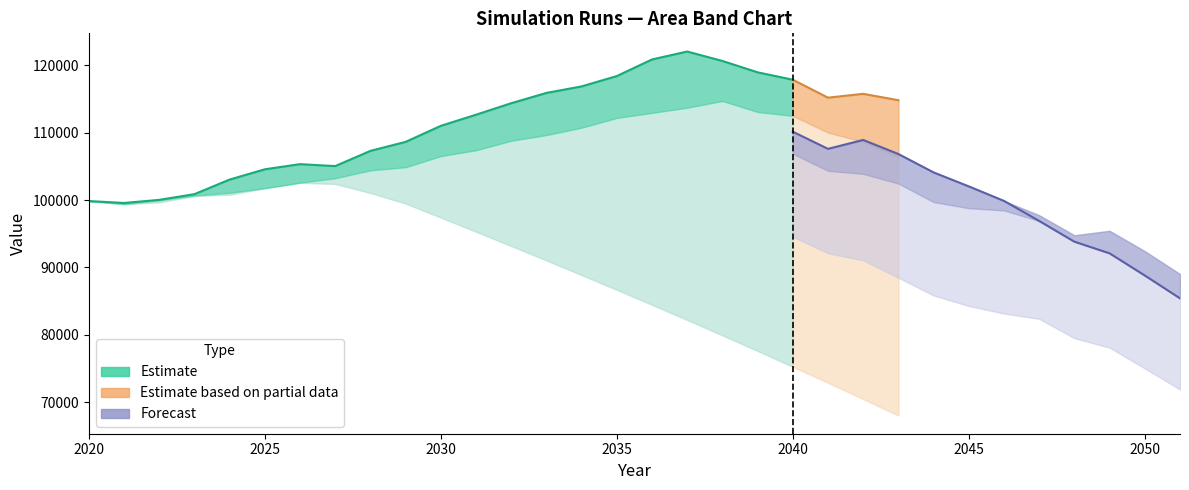

The value of run_5 at 2027 is 146568.2. True or false?

False